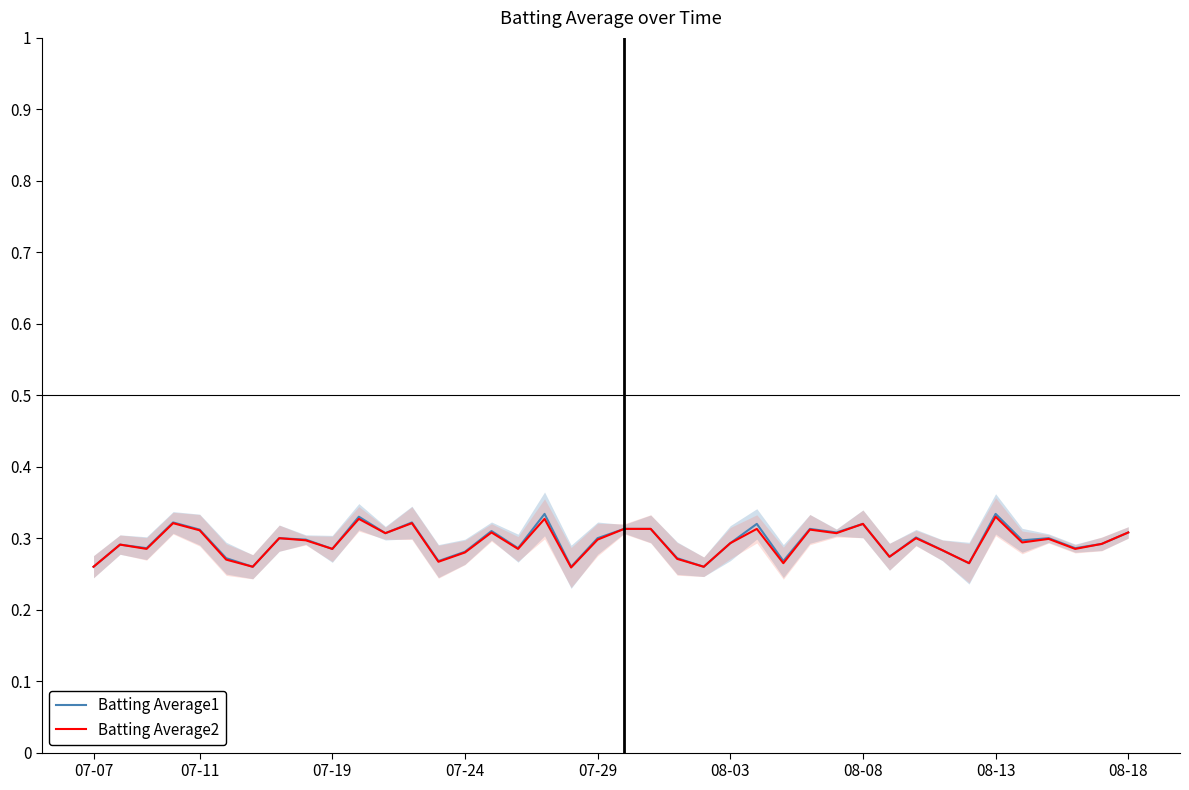

What are all the series names shown in the legend?

Batting Average1, Batting Average2